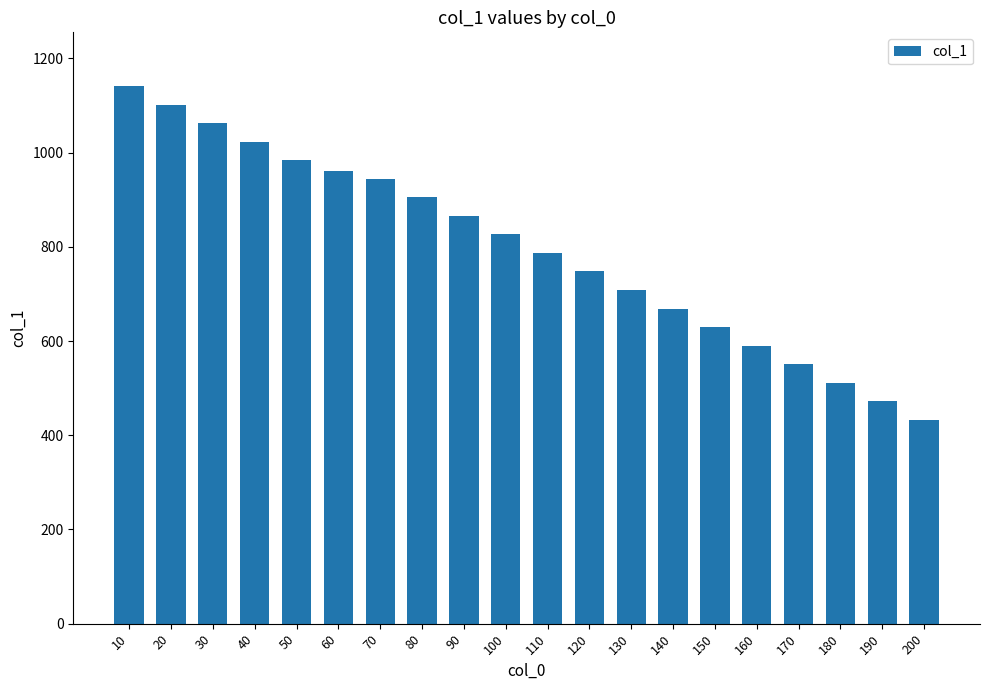

Which category has the highest value across all series?

10